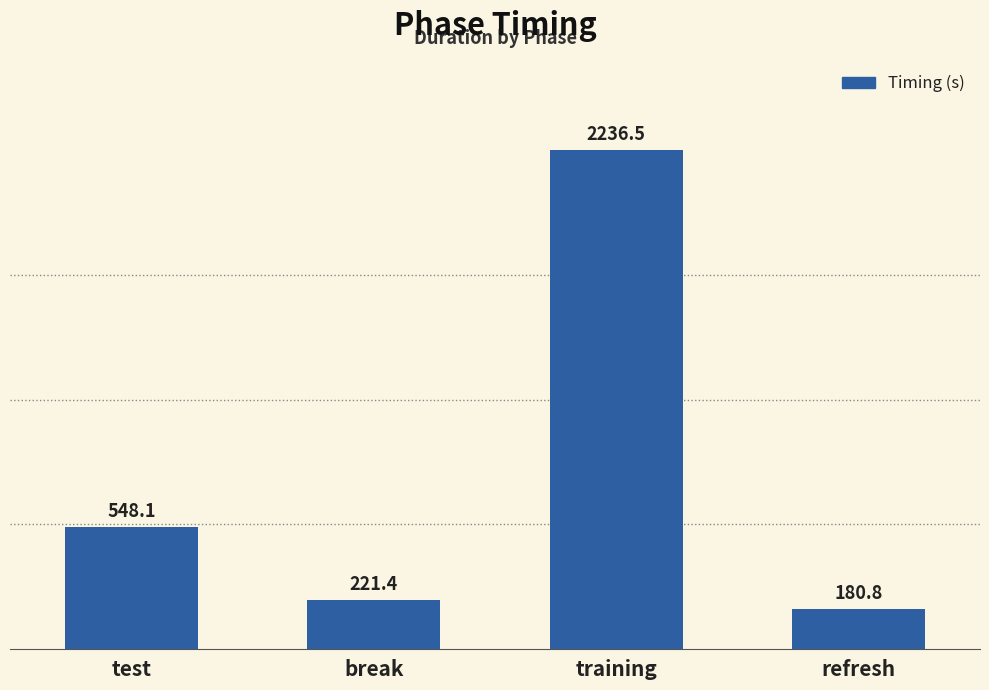

What is the minimum value shown in the chart?

180.8